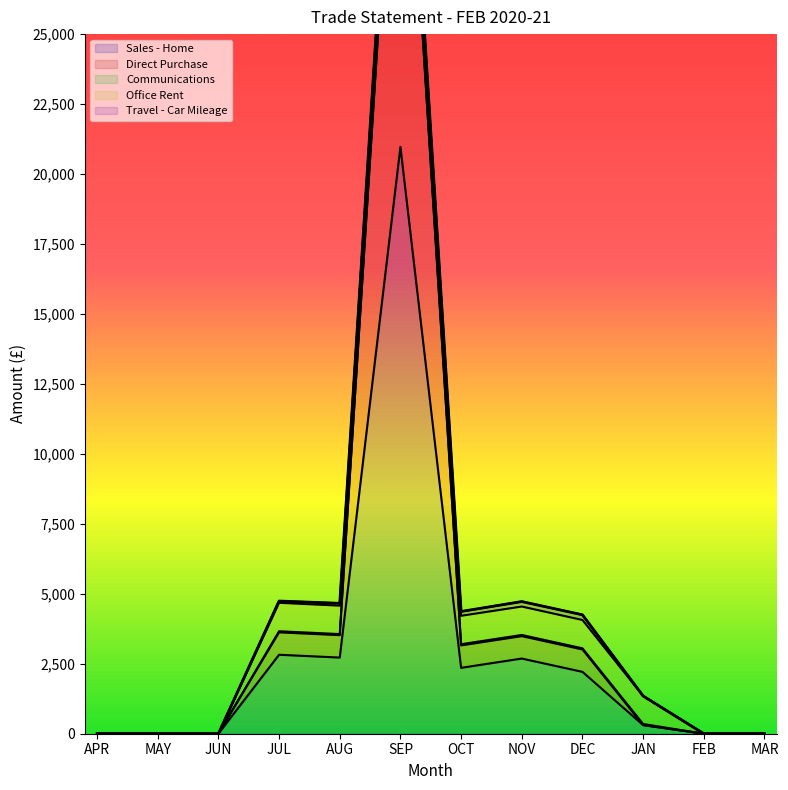

What is the difference between the highest and lowest values at NOV?

2643.7